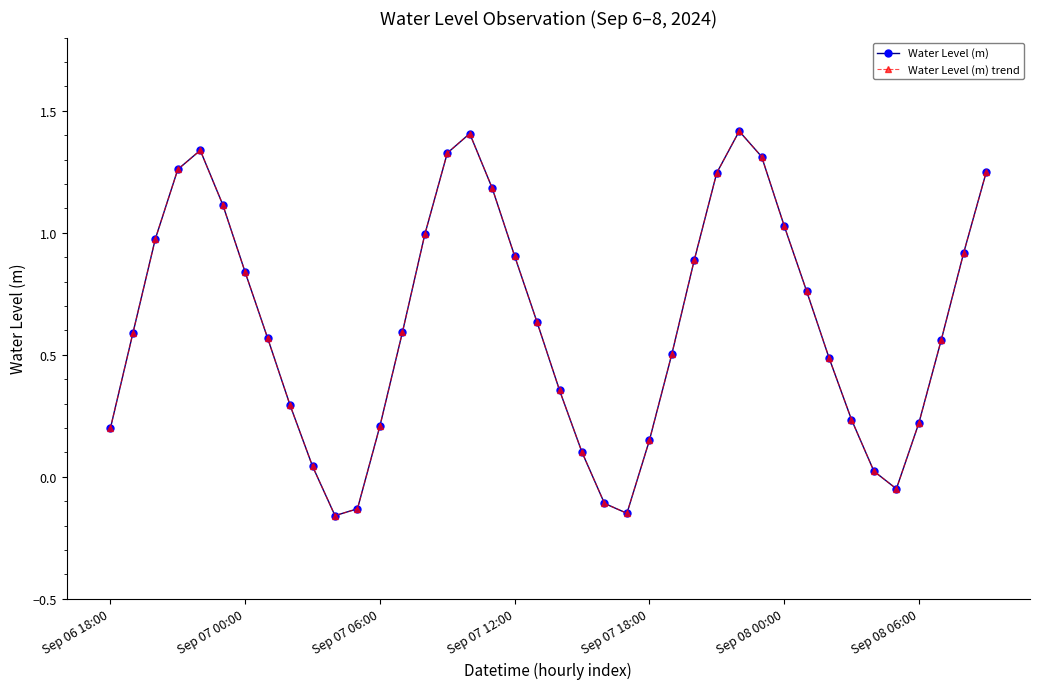

What is the sum of all Water Level (m) trend values?

25.3